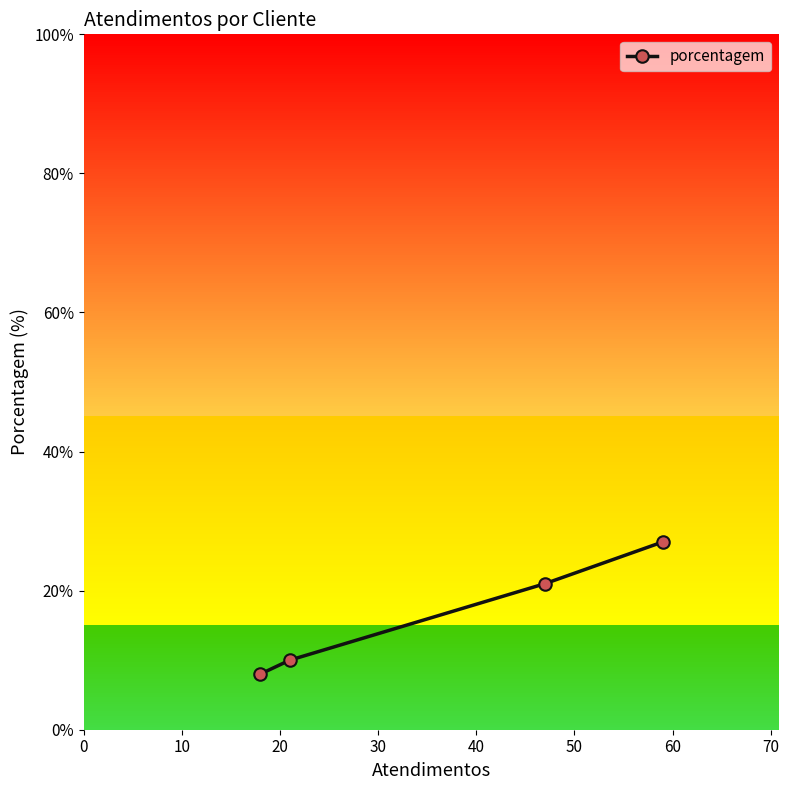

Count the values in the range 10 to 27.

3